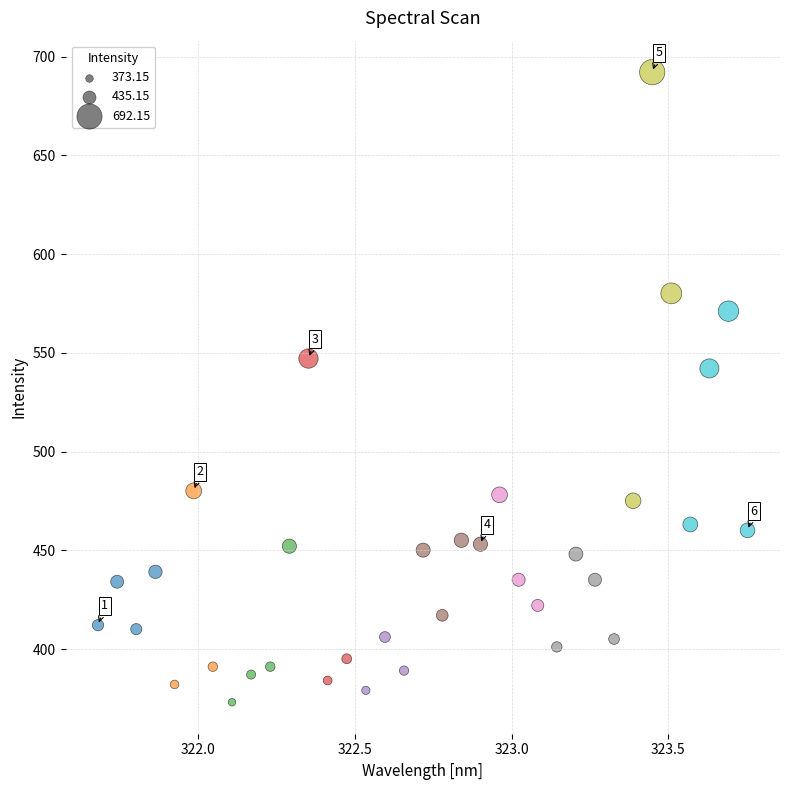

What is the range of X values (max minus min)?

2.1